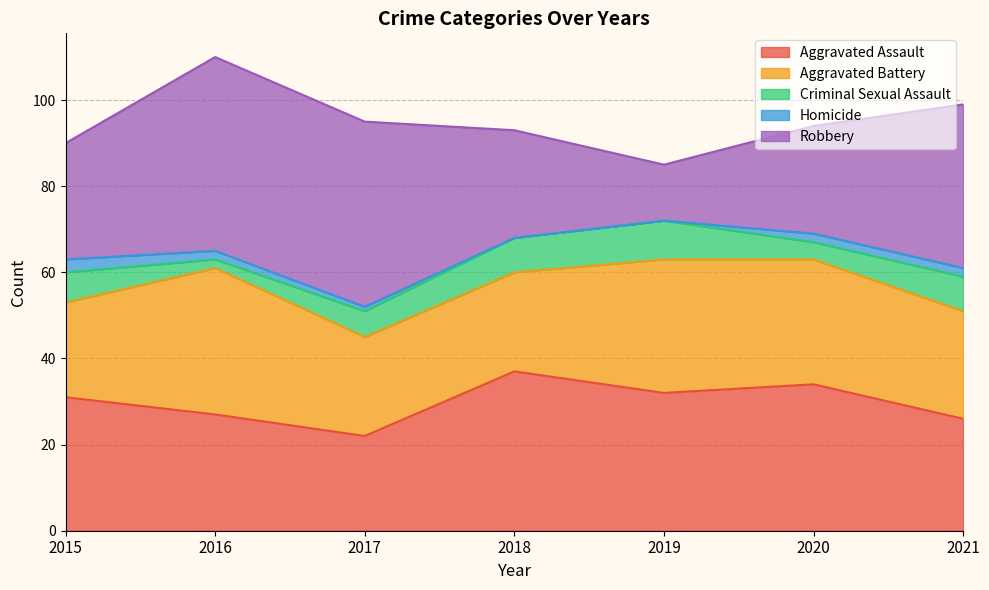

Which label corresponds to the largest value in the chart?

2016